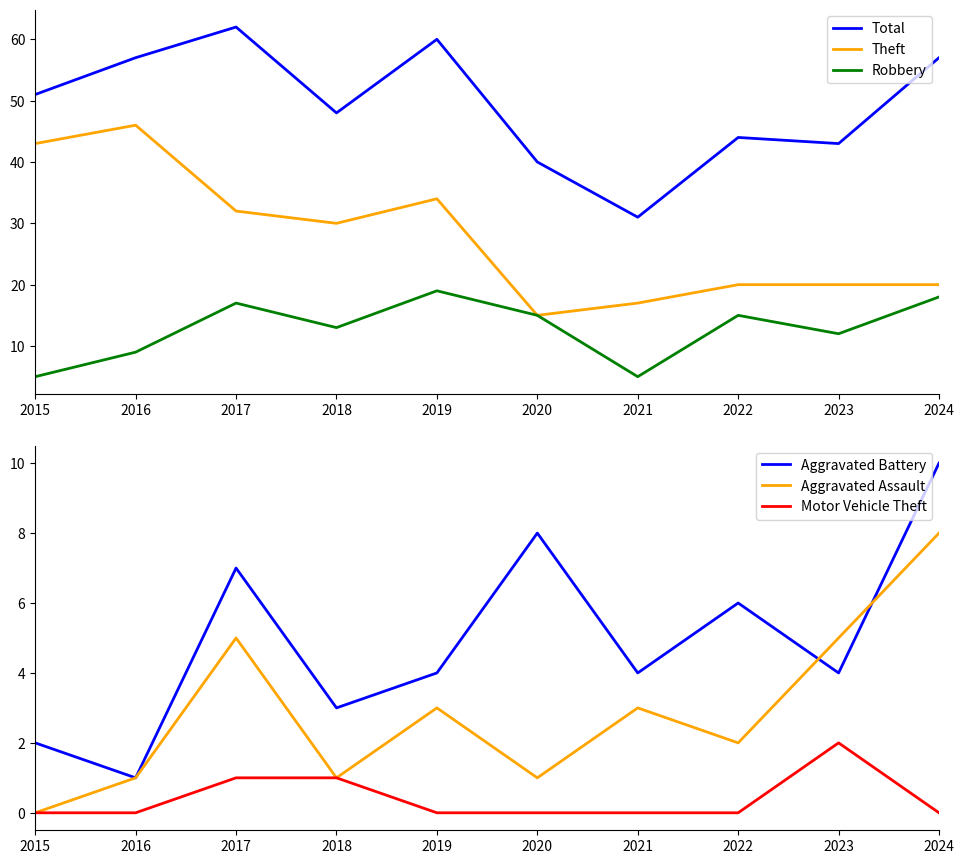

What is the value of the Total point at the 1st from the left?

51